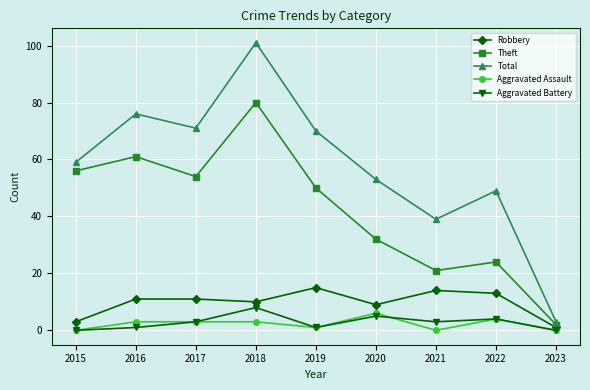

In Aggravated Battery, how many points are lower than both neighbors (excluding endpoints)?

2